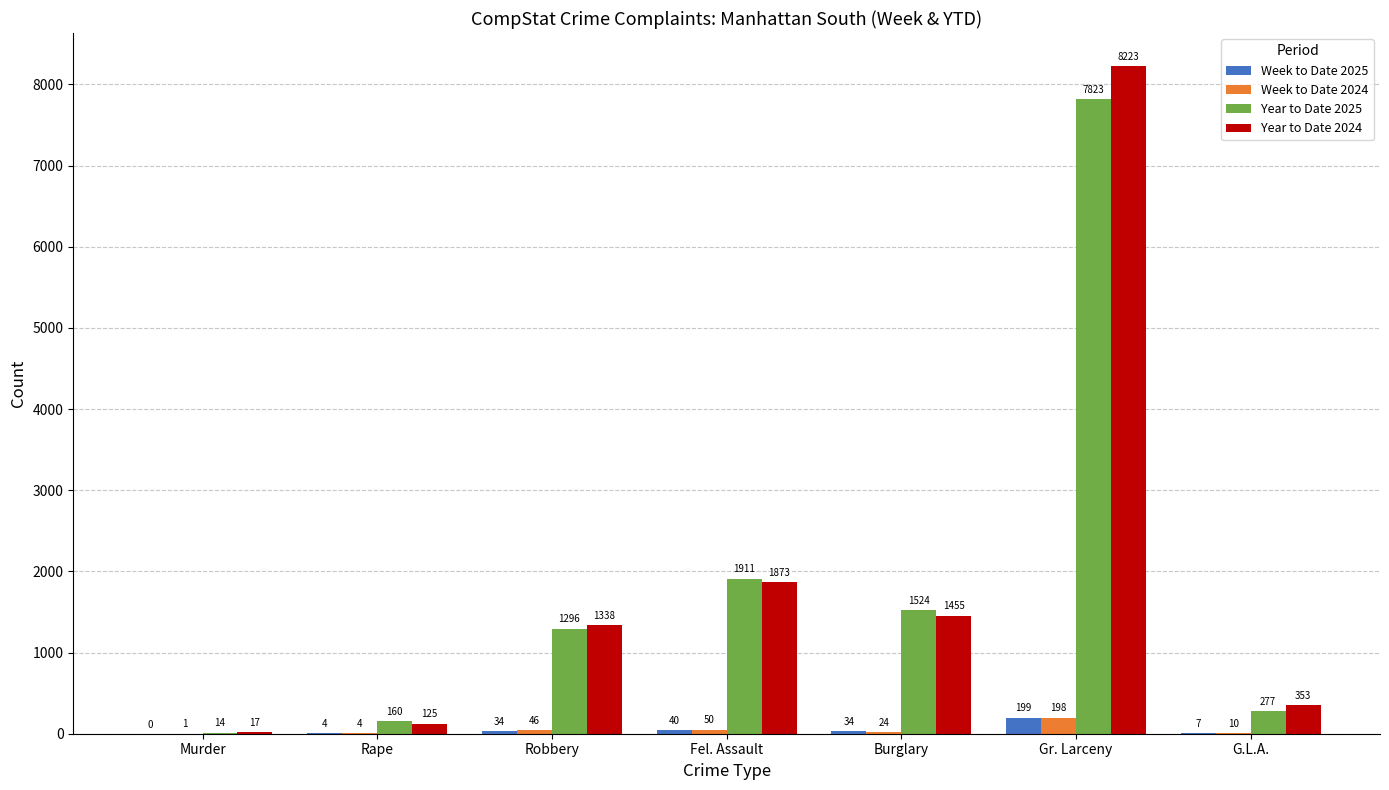

Reading right to left, transcribe all the data shown in this chart.

Week to Date 2025: 7	199	34	40	34	4	0
Week to Date 2024: 10	198	24	50	46	4	1
Year to Date 2025: 277	7823	1524	1911	1296	160	14
Year to Date 2024: 353	8223	1455	1873	1338	125	17